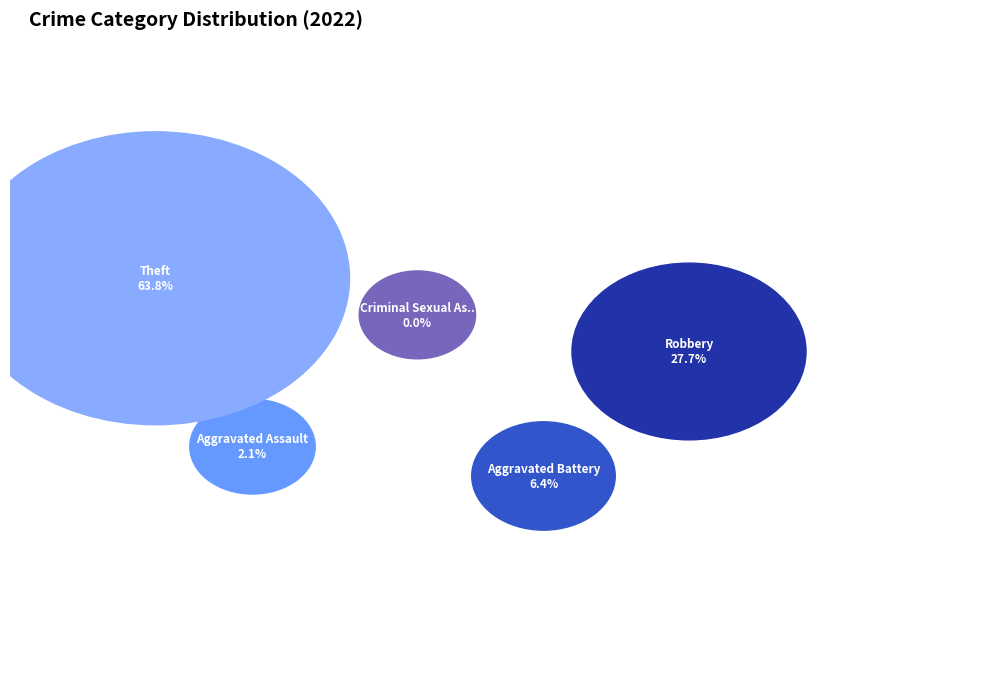

To the nearest percent, what percentage of the pie is Aggravated Battery?

6%